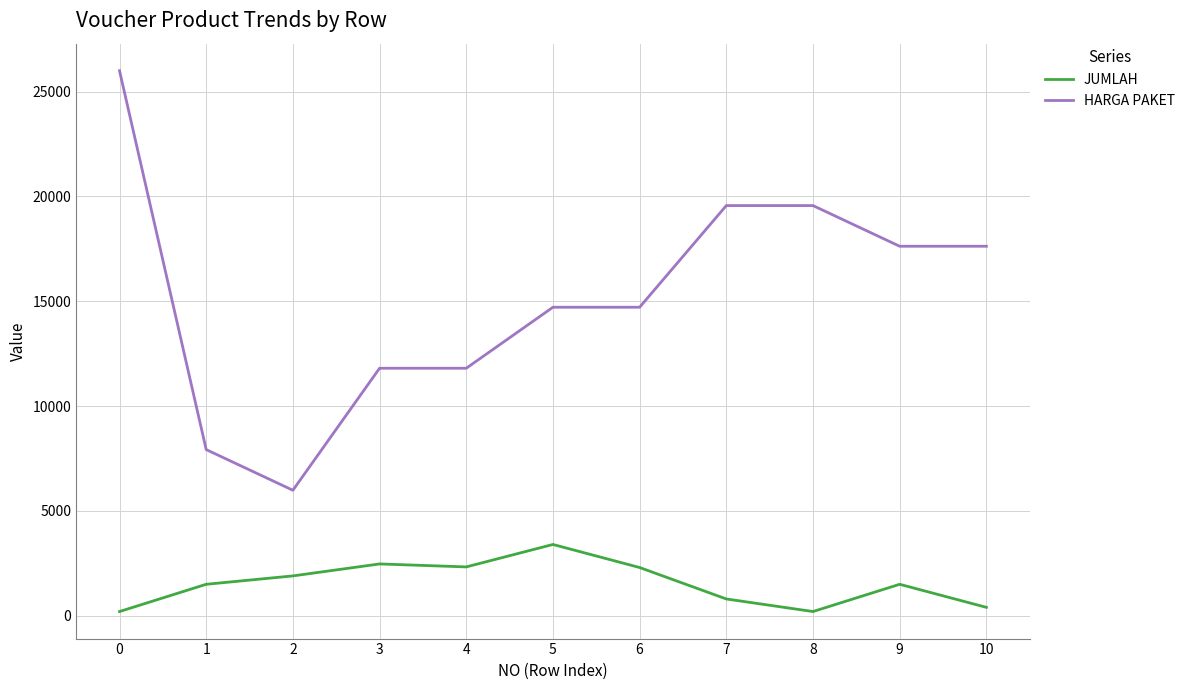

True or false: JUMLAH and HARGA PAKET intersect in this chart.

False